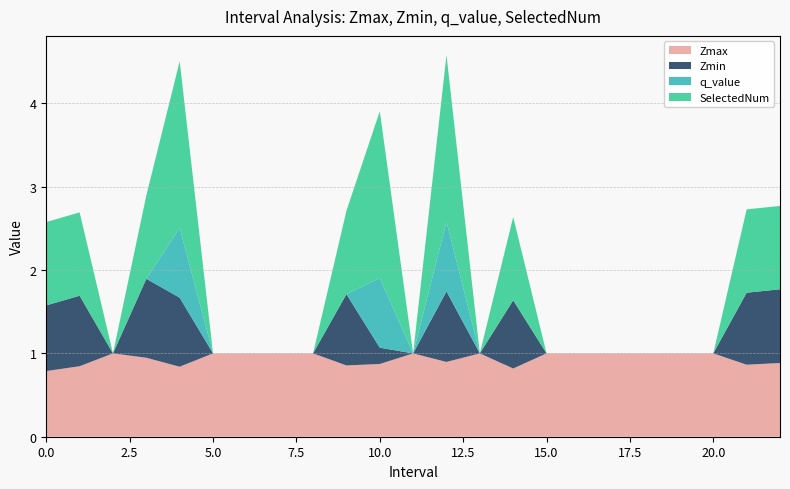

Reading left to right, what are all the values shown in this chart?

Zmax: 0.0=0.8	1.0=0.8	2.0=1.0	3.0=0.9	4.0=0.8	5.0=1.0	6.0=1.0	7.0=1.0	8.0=1.0	9.0=0.9	10.0=0.9	11.0=1.0	12.0=0.9	13.0=1.0	14.0=0.8	15.0=1.0	16.0=1.0	17.0=1.0	18.0=1.0	19.0=1.0	20.0=1.0	21.0=0.9	22.0=0.9
Zmin: 0.0=0.8	1.0=0.8	2.0=0.0	3.0=0.9	4.0=0.8	5.0=0.0	6.0=0.0	7.0=0.0	8.0=0.0	9.0=0.9	10.0=0.2	11.0=0.0	12.0=0.8	13.0=0.0	14.0=0.8	15.0=0.0	16.0=0.0	17.0=0.0	18.0=0.0	19.0=0.0	20.0=0.0	21.0=0.9	22.0=0.9
q_value: 0.0=0.0	1.0=0.0	2.0=0.0	3.0=0.0	4.0=0.8	5.0=0.0	6.0=0.0	7.0=0.0	8.0=0.0	9.0=0.0	10.0=0.8	11.0=0.0	12.0=0.8	13.0=0.0	14.0=0.0	15.0=0.0	16.0=0.0	17.0=0.0	18.0=0.0	19.0=0.0	20.0=0.0	21.0=0.0	22.0=0.0
SelectedNum: 0.0=1.0	1.0=1.0	2.0=0.0	3.0=1.0	4.0=2.0	5.0=0.0	6.0=0.0	7.0=0.0	8.0=0.0	9.0=1.0	10.0=2.0	11.0=0.0	12.0=2.0	13.0=0.0	14.0=1.0	15.0=0.0	16.0=0.0	17.0=0.0	18.0=0.0	19.0=0.0	20.0=0.0	21.0=1.0	22.0=1.0